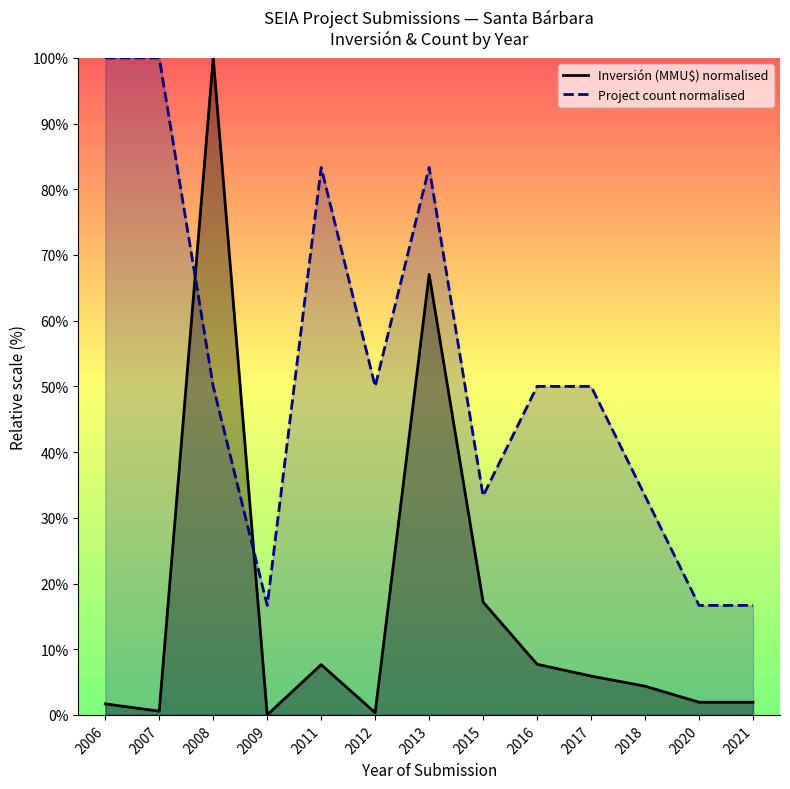

True or false: Project count normalised and Inversión (MMU$) normalised intersect in this chart.

True